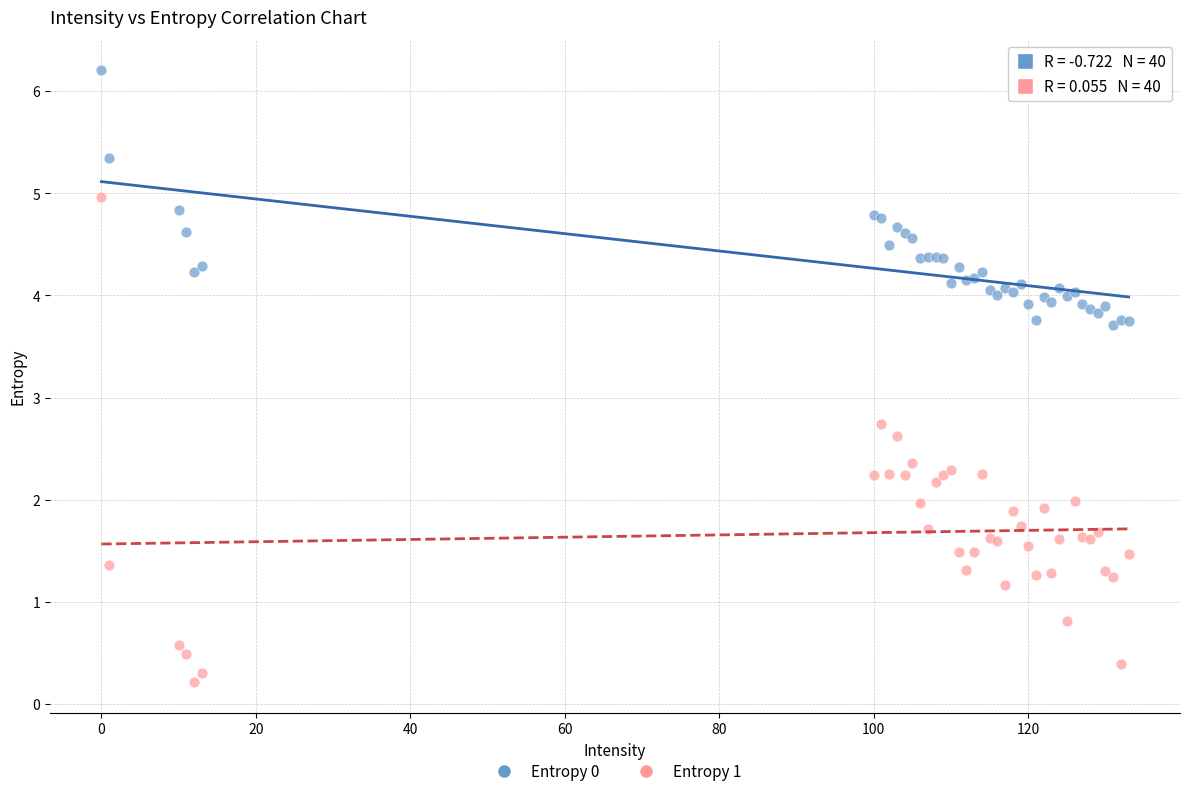

Across all series, what Y value is closest to 3?

2.7